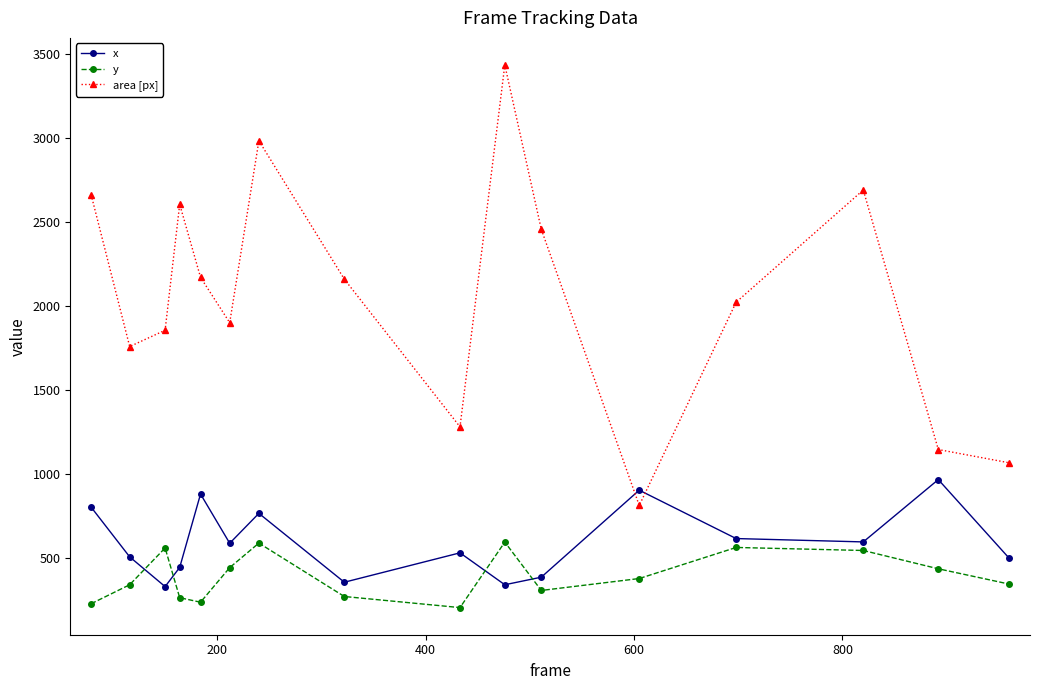

True or false: y and area [px] intersect in this chart.

False